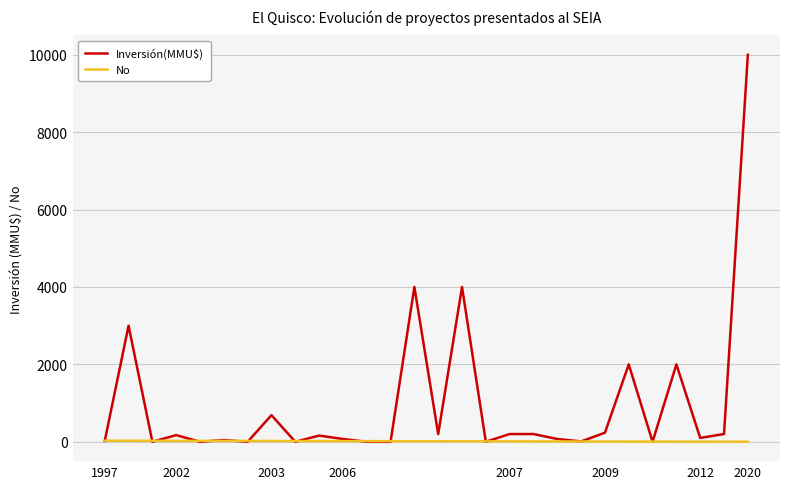

Which series has the largest total across all categories?

Inversión(MMU$)